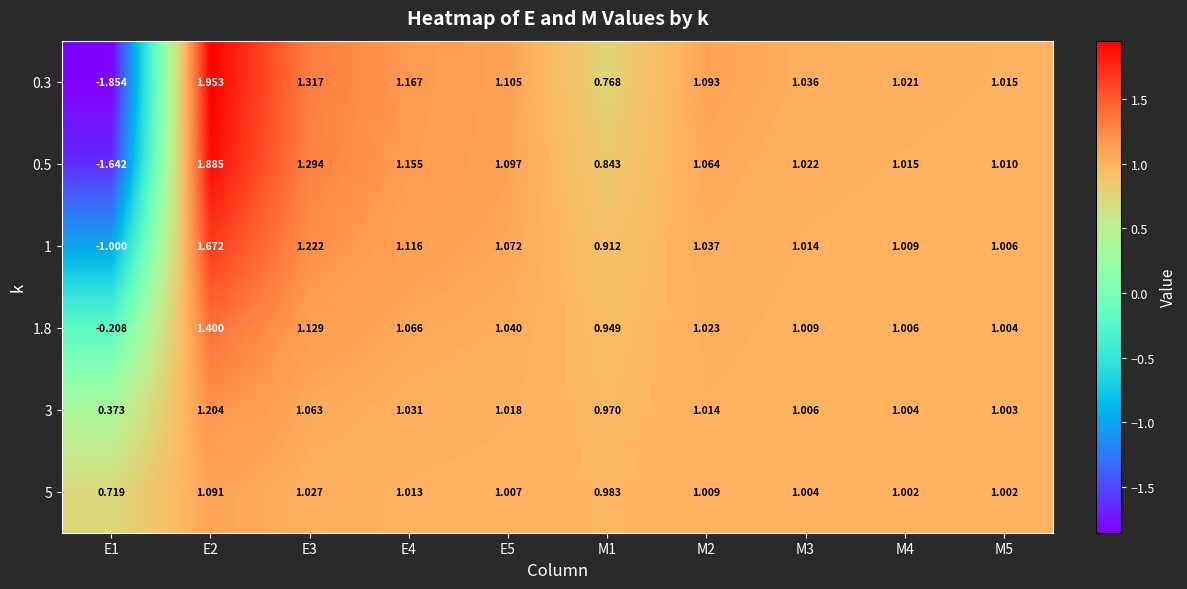

How many values in 0.5 are below zero?

1